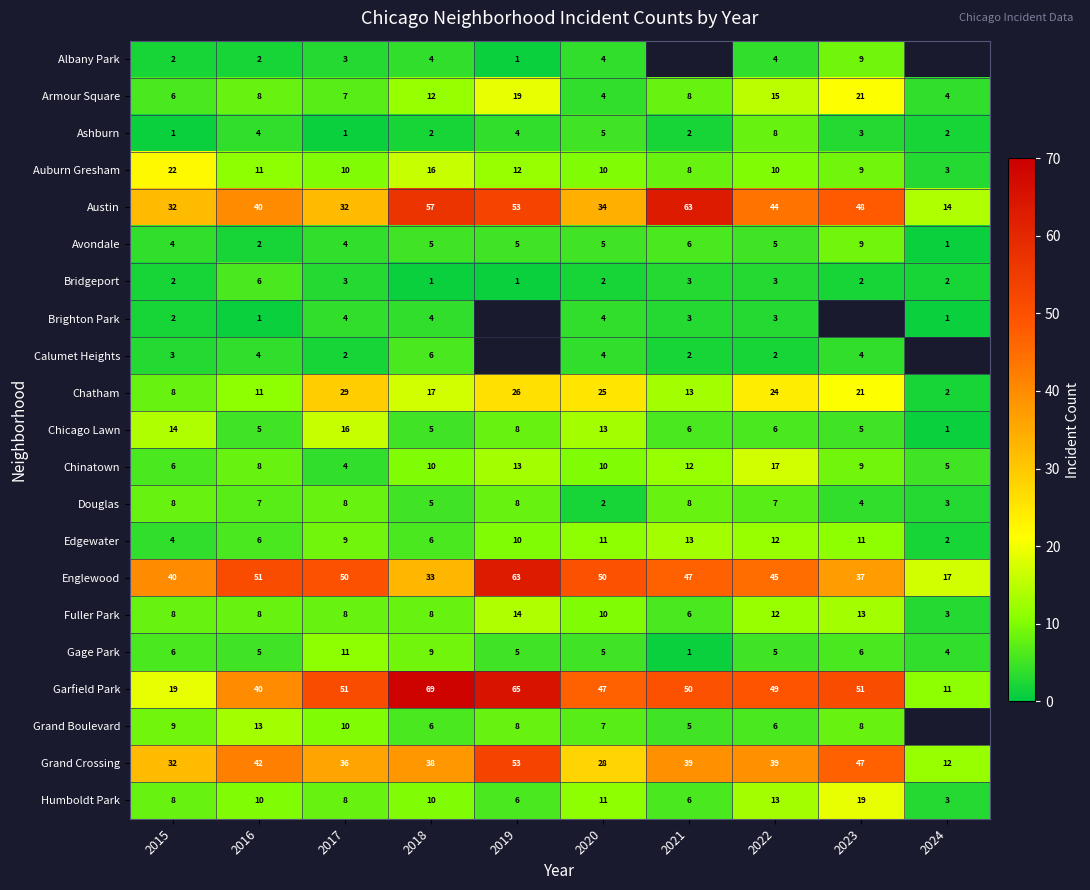

True or false: Humboldt Park has a value of 3 at 2021.

False